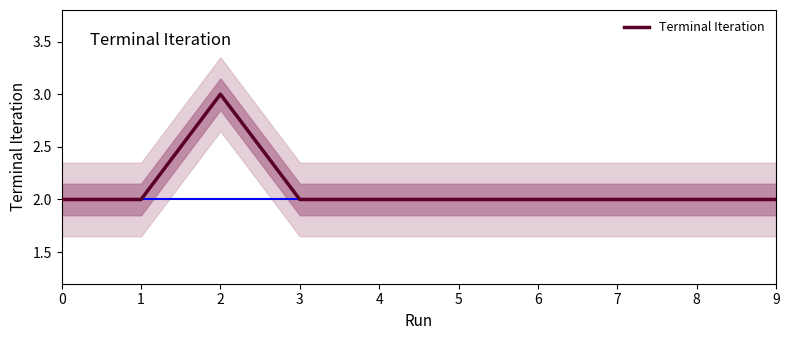

Reading left to right, extract all data points from this chart.

0=2	1=2	2=3	3=2	4=2	5=2	6=2	7=2	8=2	9=2